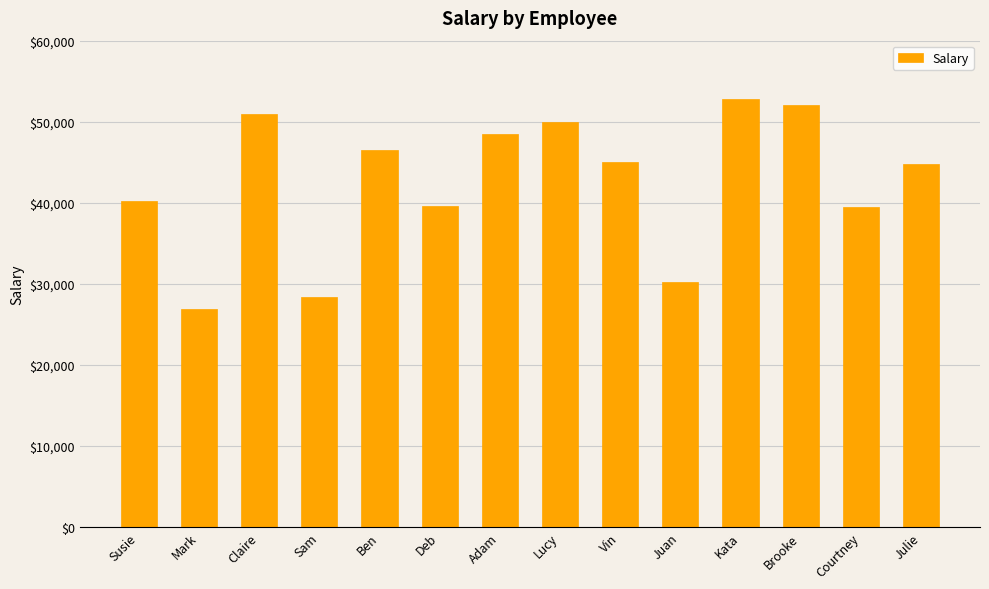

Which category has the highest value across all series?

Kata